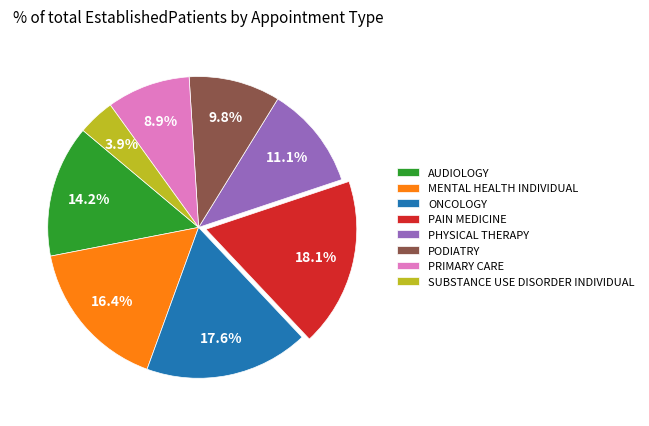

Which slice is the largest?

PAIN MEDICINE